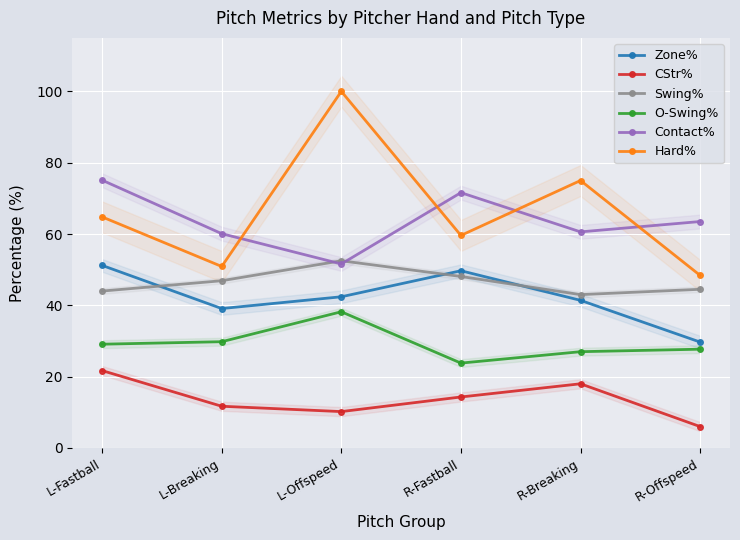

Reading left to right, list all the values displayed in this chart.

Zone%: L-Fastball=51.2	L-Breaking=39.1	L-Offspeed=42.4	R-Fastball=49.7	R-Breaking=41.4	R-Offspeed=29.7
CStr%: L-Fastball=21.7	L-Breaking=11.7	L-Offspeed=10.2	R-Fastball=14.3	R-Breaking=18.0	R-Offspeed=6.0
Swing%: L-Fastball=44.0	L-Breaking=46.9	L-Offspeed=52.5	R-Fastball=48.1	R-Breaking=43.0	R-Offspeed=44.5
O-Swing%: L-Fastball=29.1	L-Breaking=29.8	L-Offspeed=38.2	R-Fastball=23.8	R-Breaking=27.0	R-Offspeed=27.7
Contact%: L-Fastball=75.1	L-Breaking=60.1	L-Offspeed=51.6	R-Fastball=71.6	R-Breaking=60.6	R-Offspeed=63.5
Hard%: L-Fastball=64.8	L-Breaking=50.9	L-Offspeed=100.0	R-Fastball=59.6	R-Breaking=75.0	R-Offspeed=48.4